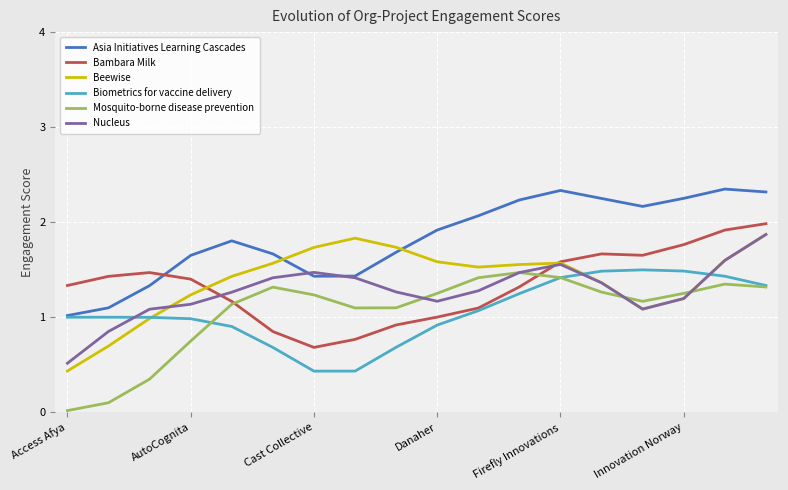

How many intersections are there between Beewise and Asia Initiatives Learning Cascades?

2